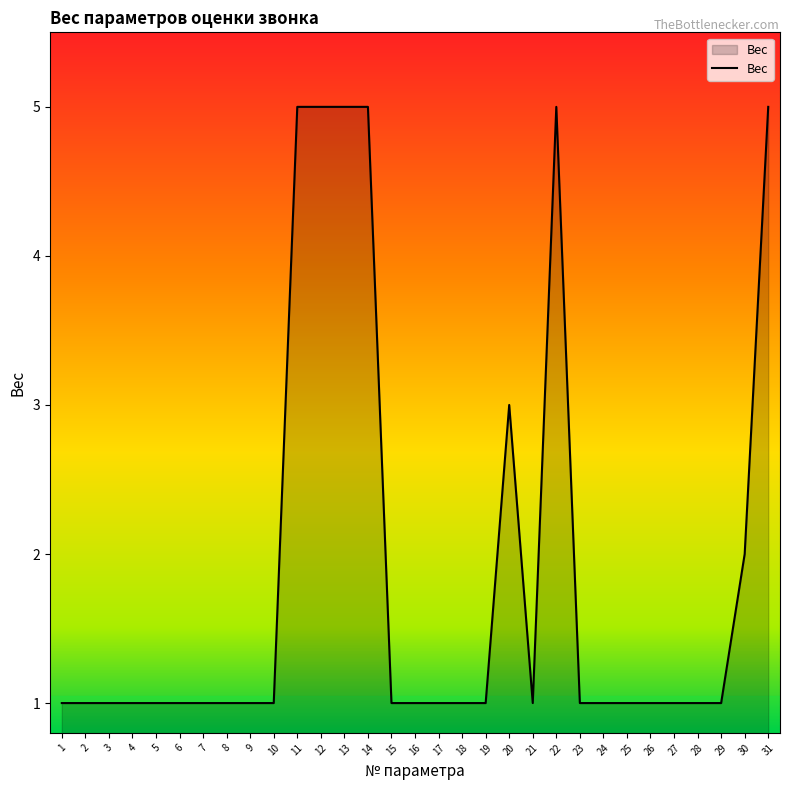

What is the sum of the values at 16 and 15?

2